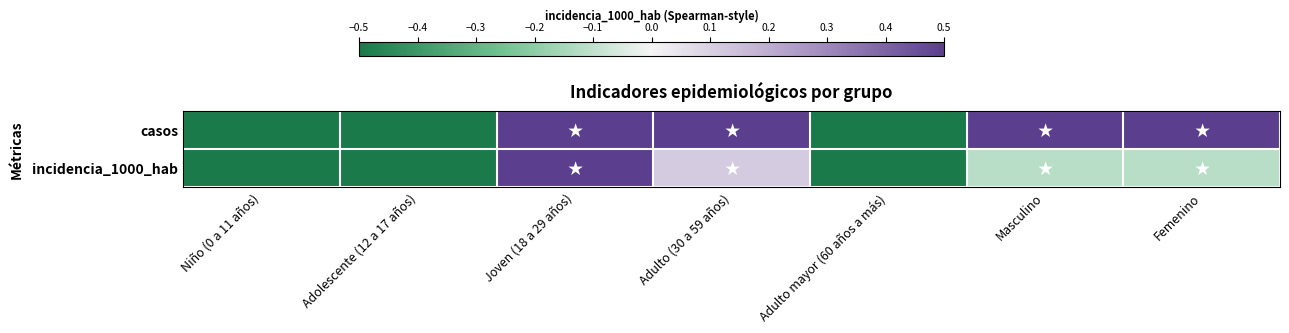

Reading left to right, list all the values displayed in this chart.

casos: Niño (0 a 11 años)=-0.5	Adolescente (12 a 17 años)=-0.5	Joven (18 a 29 años)=0.5	Adulto (30 a 59 años)=0.5	Adulto mayor (60 años a más)=-0.5	Masculino=0.5	Femenino=0.5
incidencia_1000_hab: Niño (0 a 11 años)=-0.5	Adolescente (12 a 17 años)=-0.5	Joven (18 a 29 años)=0.5	Adulto (30 a 59 años)=0.1	Adulto mayor (60 años a más)=-0.5	Masculino=-0.1	Femenino=-0.1